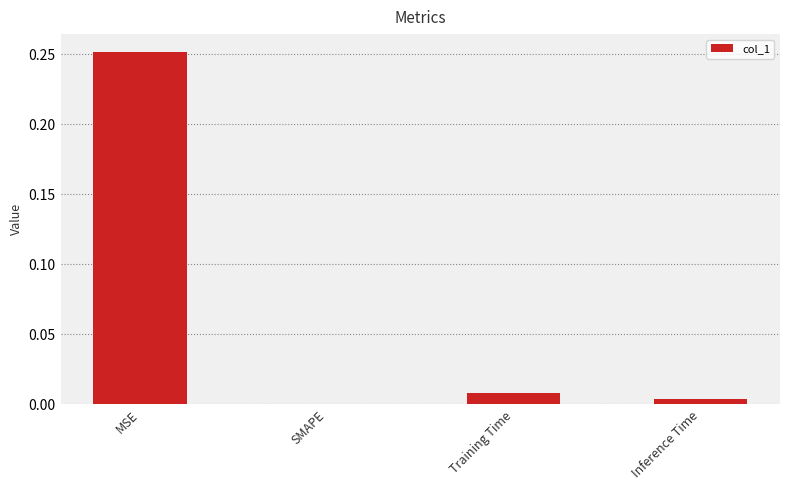

How many data points are above 0?

3